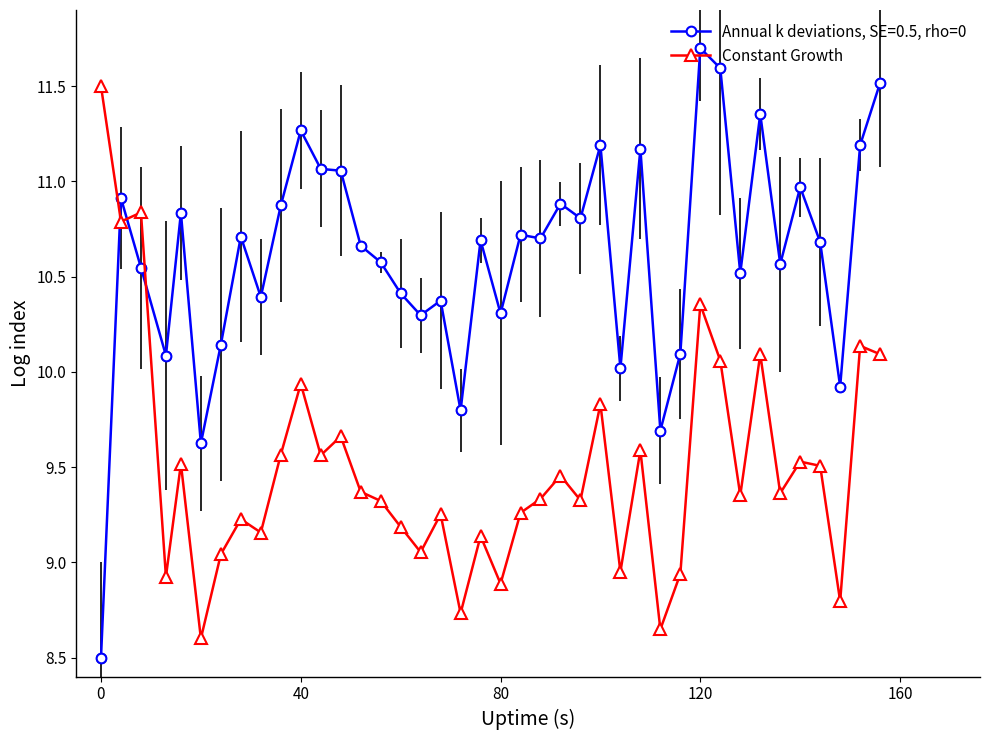

True or false: Constant Growth has more than 0 points higher than both neighbors.

True